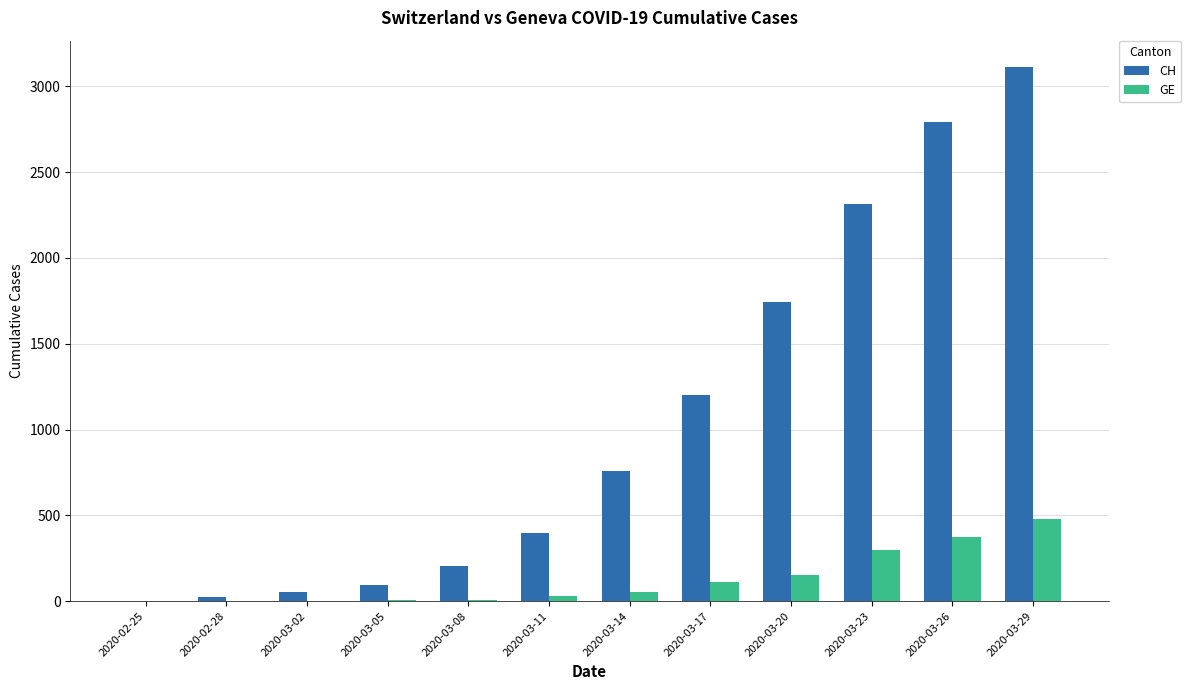

Is the value of CH at 2020-03-26 greater than the value of GE at 2020-02-28?

Yes